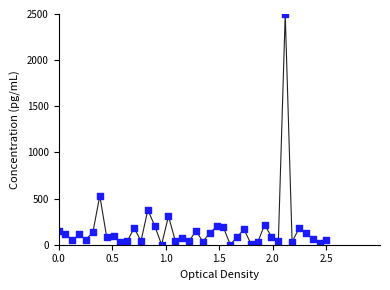

What Y value in the scatter plot is closest to 1250?

531.2